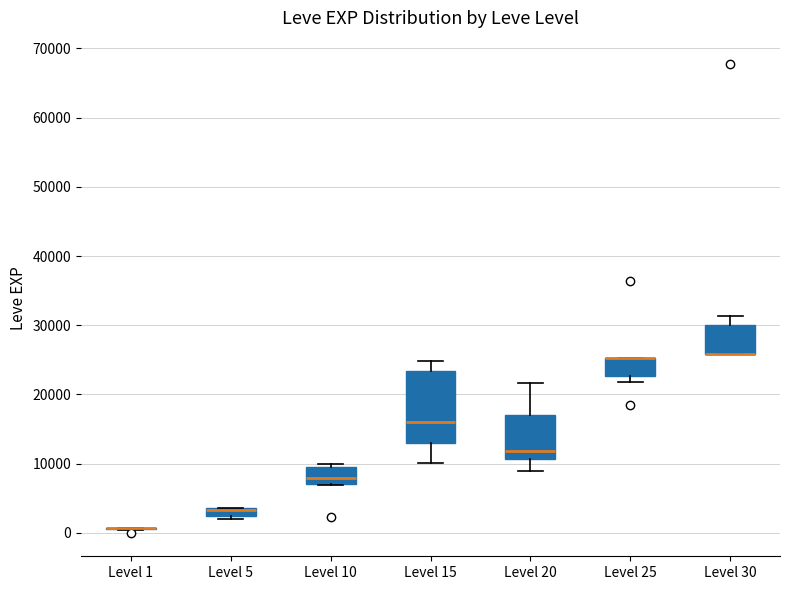

Which box is the tallest, from its lower edge to its upper edge?

Level 15